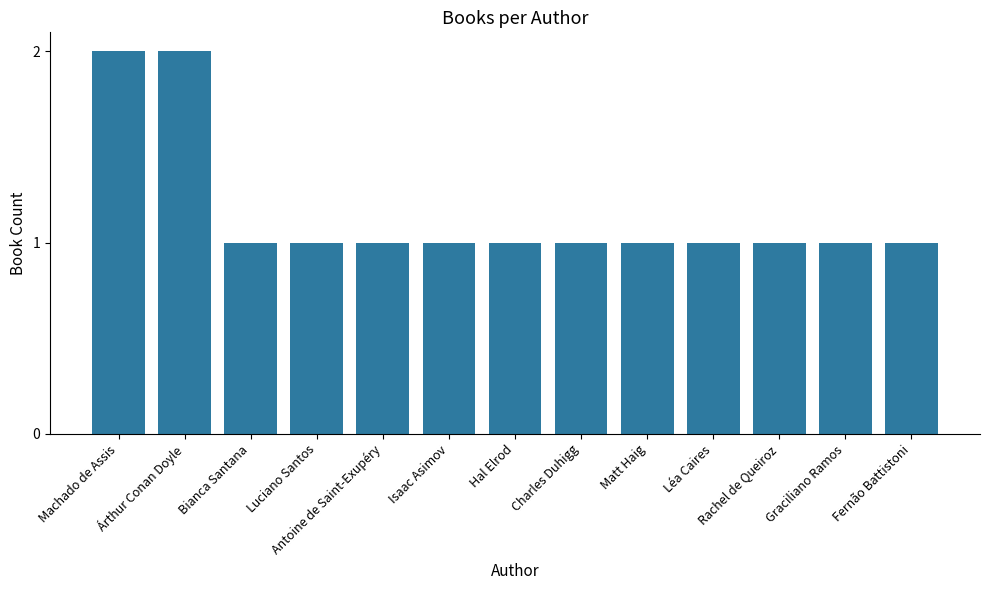

What is the approximate value at Bianca Santana?

1